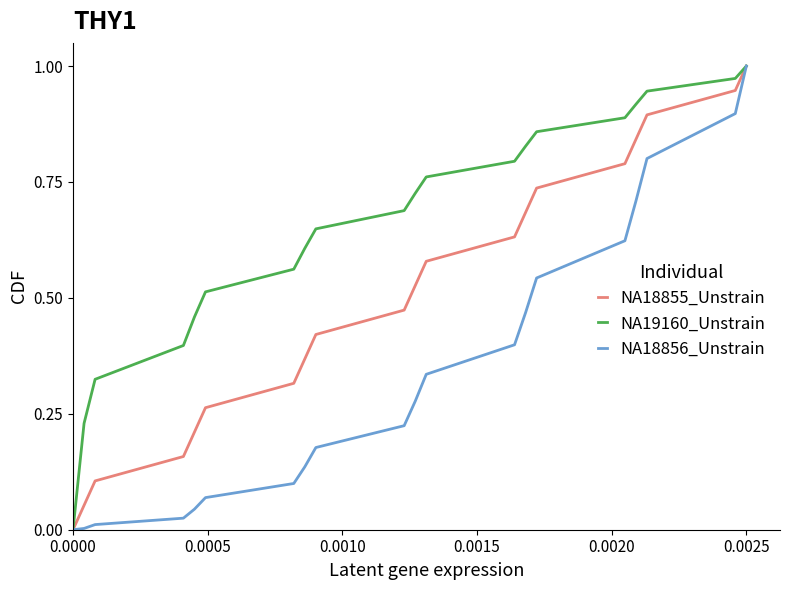

How many lines are shown in the chart?

3